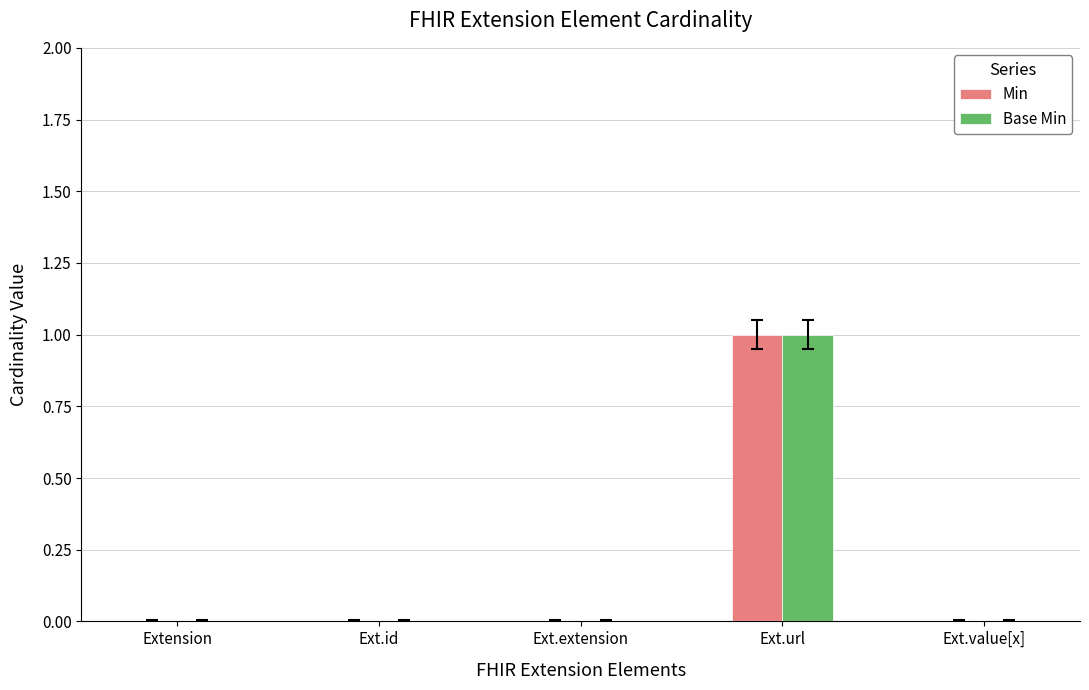

Which label corresponds to the largest value in the chart?

Ext.url